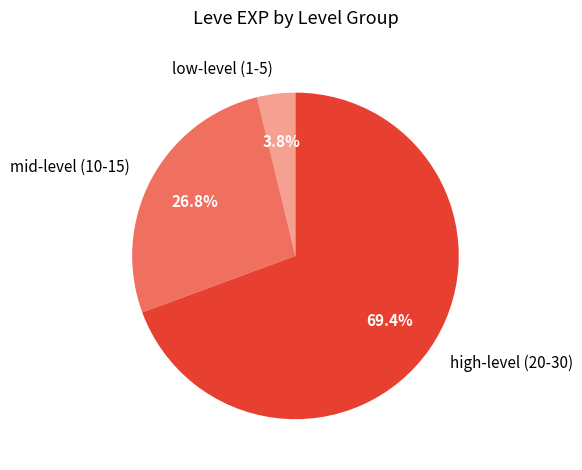

What is the smallest slice in the pie chart?

low-level (1-5)